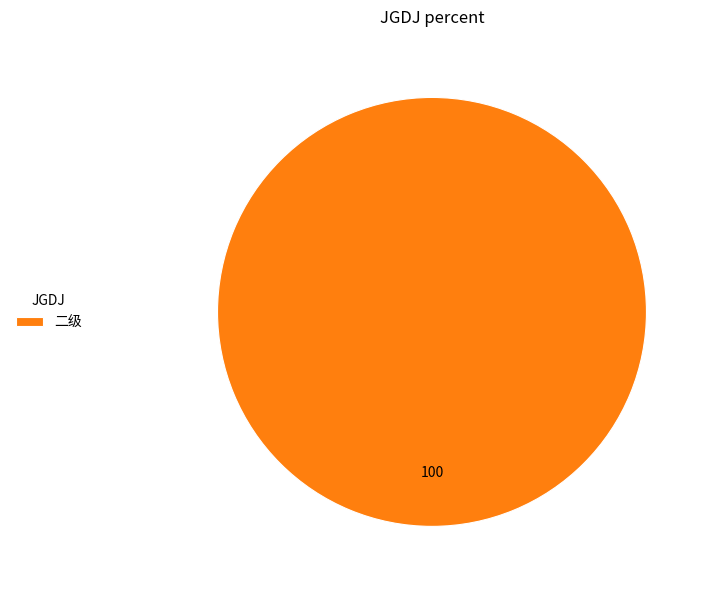

Rank the categories by value from highest to lowest.

二级